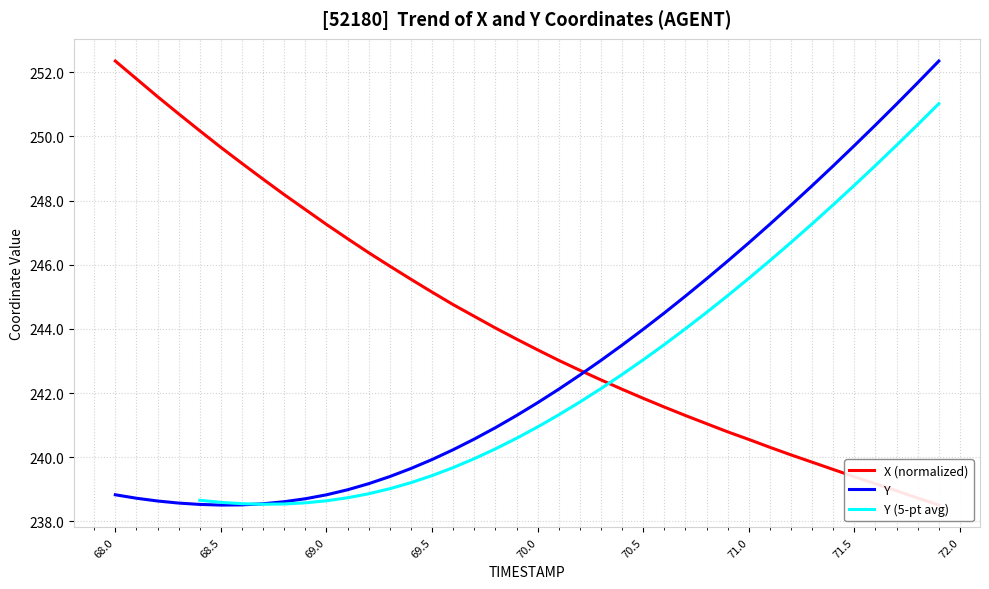

What is the minimum value for Y?

238.5